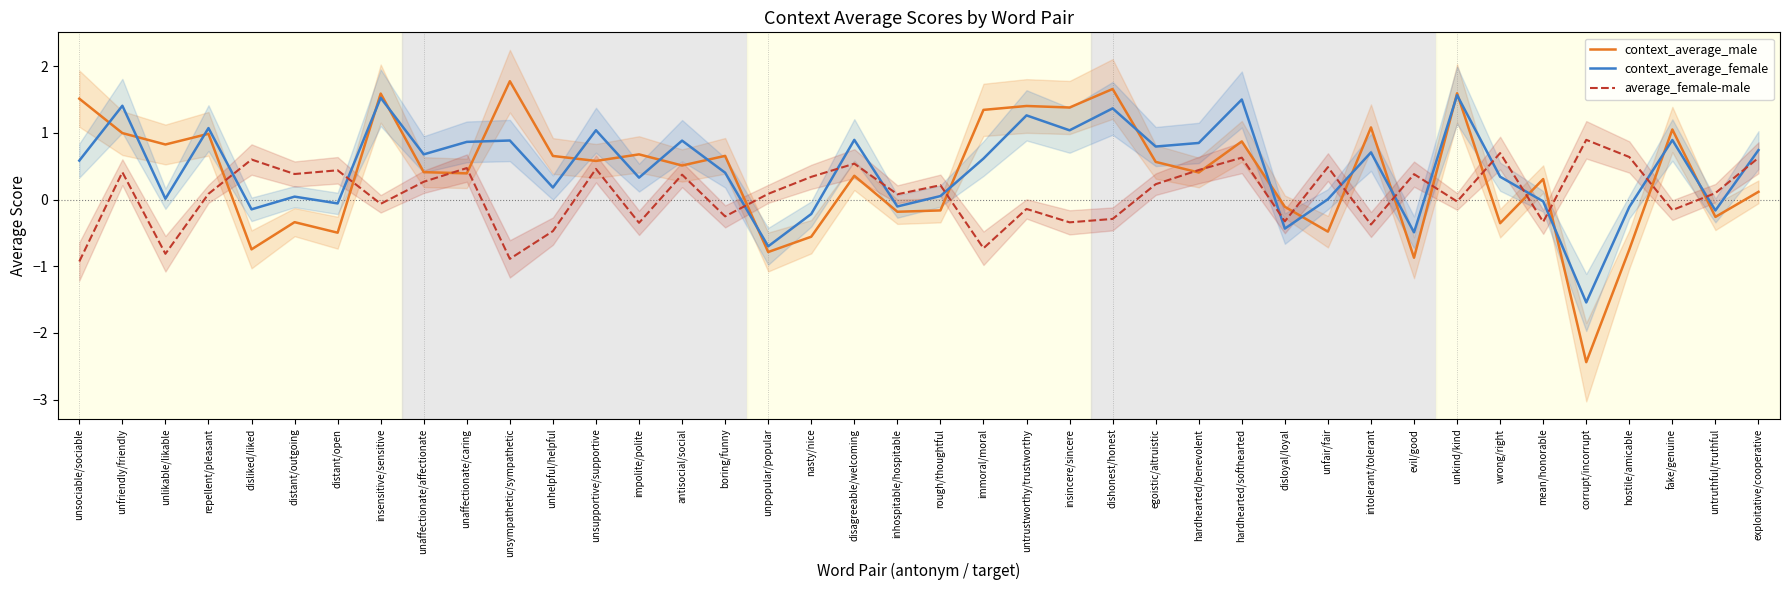

Reading right to left, transcribe all the data shown in this chart.

context_average_male: exploitative/cooperative=0.1	untruthful/truthful=-0.3	fake/genuine=1.1	hostile/amicable=-0.7	corrupt/incorrupt=-2.4	mean/honorable=0.3	wrong/right=-0.4	unkind/kind=1.6	evil/good=-0.9	intolerant/tolerant=1.1	unfair/fair=-0.5	disloyal/loyal=-0.1	hardhearted/softhearted=0.9	hardhearted/benevolent=0.4	egoistic/altruistic=0.6	dishonest/honest=1.7	insincere/sincere=1.4	untrustworthy/trustworthy=1.4	immoral/moral=1.3	rough/thoughtful=-0.2	inhospitable/hospitable=-0.2	disagreeable/welcoming=0.4	nasty/nice=-0.6	unpopular/popular=-0.8	boring/funny=0.7	antisocial/social=0.5	impolite/polite=0.7	unsupportive/supportive=0.6	unhelpful/helpful=0.7	unsympathetic/sympathetic=1.8	unaffectionate/caring=0.4	unaffectionate/affectionate=0.4	insensitive/sensitive=1.6	distant/open=-0.5	distant/outgoing=-0.3	disliked/liked=-0.7	repellent/pleasant=1.0	unlikable/likable=0.8	unfriendly/friendly=1.0	unsociable/sociable=1.5
context_average_female: exploitative/cooperative=0.7	untruthful/truthful=-0.2	fake/genuine=0.9	hostile/amicable=-0.1	corrupt/incorrupt=-1.5	mean/honorable=-0.0	wrong/right=0.3	unkind/kind=1.6	evil/good=-0.5	intolerant/tolerant=0.7	unfair/fair=0.0	disloyal/loyal=-0.4	hardhearted/softhearted=1.5	hardhearted/benevolent=0.8	egoistic/altruistic=0.8	dishonest/honest=1.4	insincere/sincere=1.0	untrustworthy/trustworthy=1.3	immoral/moral=0.6	rough/thoughtful=0.1	inhospitable/hospitable=-0.1	disagreeable/welcoming=0.9	nasty/nice=-0.2	unpopular/popular=-0.7	boring/funny=0.4	antisocial/social=0.9	impolite/polite=0.3	unsupportive/supportive=1.0	unhelpful/helpful=0.2	unsympathetic/sympathetic=0.9	unaffectionate/caring=0.9	unaffectionate/affectionate=0.7	insensitive/sensitive=1.5	distant/open=-0.1	distant/outgoing=0.0	disliked/liked=-0.1	repellent/pleasant=1.1	unlikable/likable=0.0	unfriendly/friendly=1.4	unsociable/sociable=0.6
average_female-male: exploitative/cooperative=0.6	untruthful/truthful=0.1	fake/genuine=-0.2	hostile/amicable=0.6	corrupt/incorrupt=0.9	mean/honorable=-0.3	wrong/right=0.7	unkind/kind=-0.0	evil/good=0.4	intolerant/tolerant=-0.4	unfair/fair=0.5	disloyal/loyal=-0.3	hardhearted/softhearted=0.6	hardhearted/benevolent=0.4	egoistic/altruistic=0.2	dishonest/honest=-0.3	insincere/sincere=-0.3	untrustworthy/trustworthy=-0.1	immoral/moral=-0.7	rough/thoughtful=0.2	inhospitable/hospitable=0.1	disagreeable/welcoming=0.5	nasty/nice=0.3	unpopular/popular=0.1	boring/funny=-0.3	antisocial/social=0.4	impolite/polite=-0.3	unsupportive/supportive=0.5	unhelpful/helpful=-0.5	unsympathetic/sympathetic=-0.9	unaffectionate/caring=0.5	unaffectionate/affectionate=0.3	insensitive/sensitive=-0.1	distant/open=0.4	distant/outgoing=0.4	disliked/liked=0.6	repellent/pleasant=0.1	unlikable/likable=-0.8	unfriendly/friendly=0.4	unsociable/sociable=-0.9